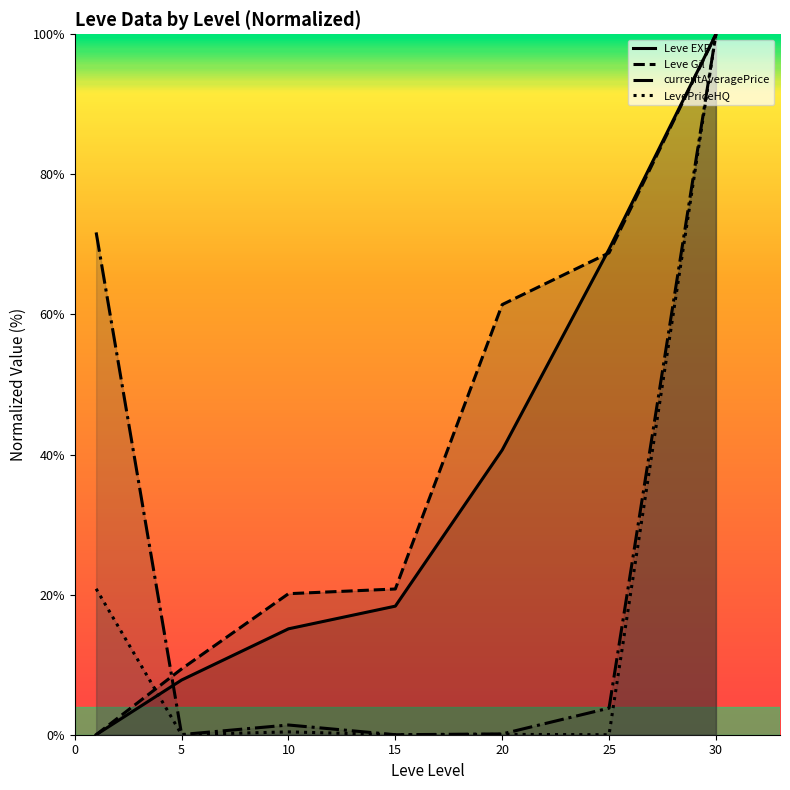

How many lines are shown in the chart?

4